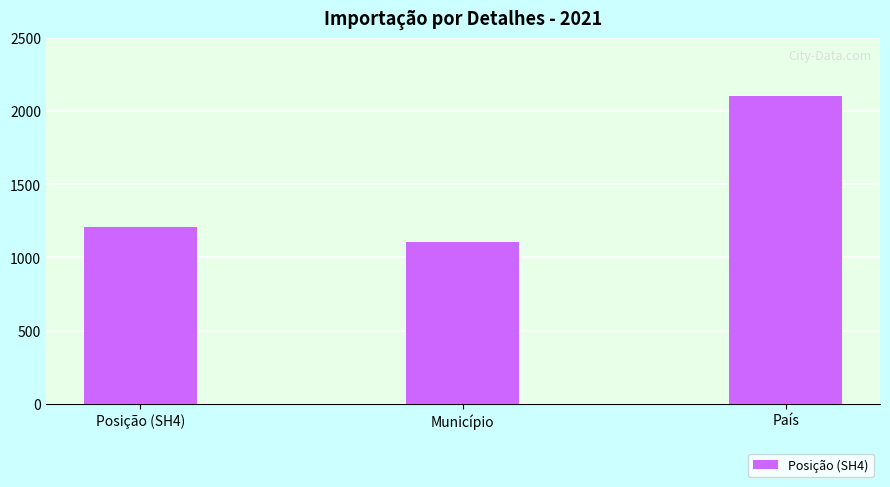

Reading left to right, transcribe all the data shown in this chart.

Posição (SH4)=1210	Município=1107	País=2102